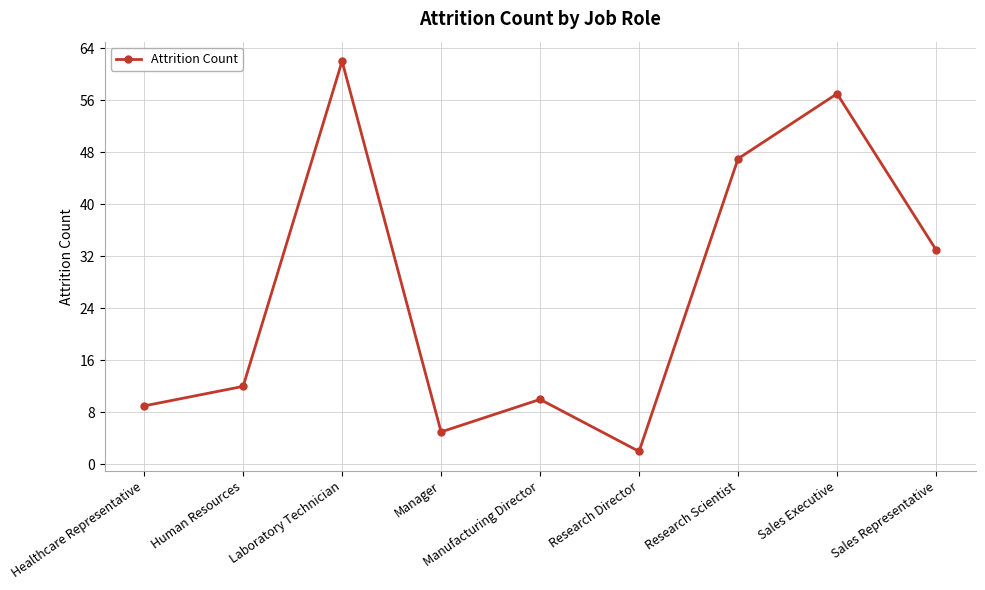

At which category does the data reach its first local peak?

Laboratory Technician